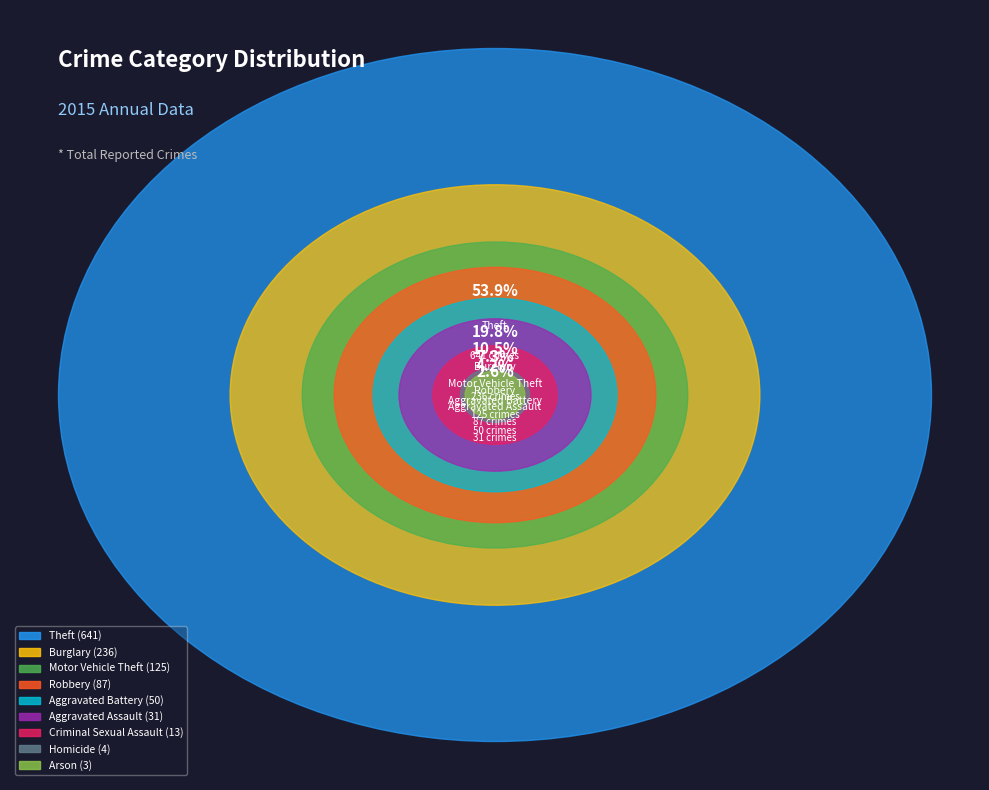

How many segments does this pie chart have?

9